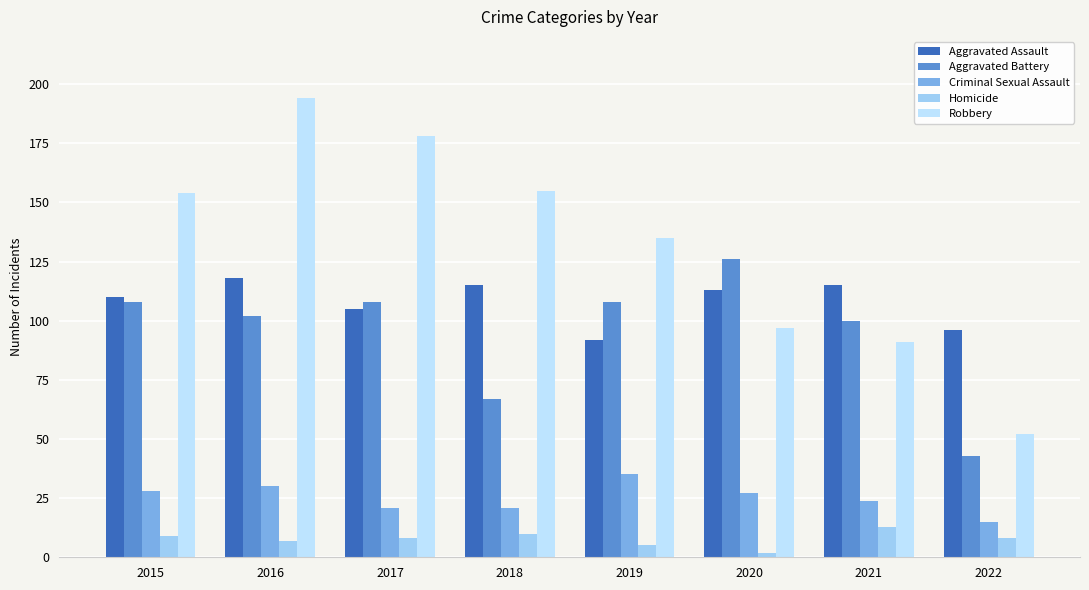

Reading right to left, list all the values displayed in this chart.

Aggravated Assault: 96	115	113	92	115	105	118	110
Aggravated Battery: 43	100	126	108	67	108	102	108
Criminal Sexual Assault: 15	24	27	35	21	21	30	28
Homicide: 8	13	2	5	10	8	7	9
Robbery: 52	91	97	135	155	178	194	154